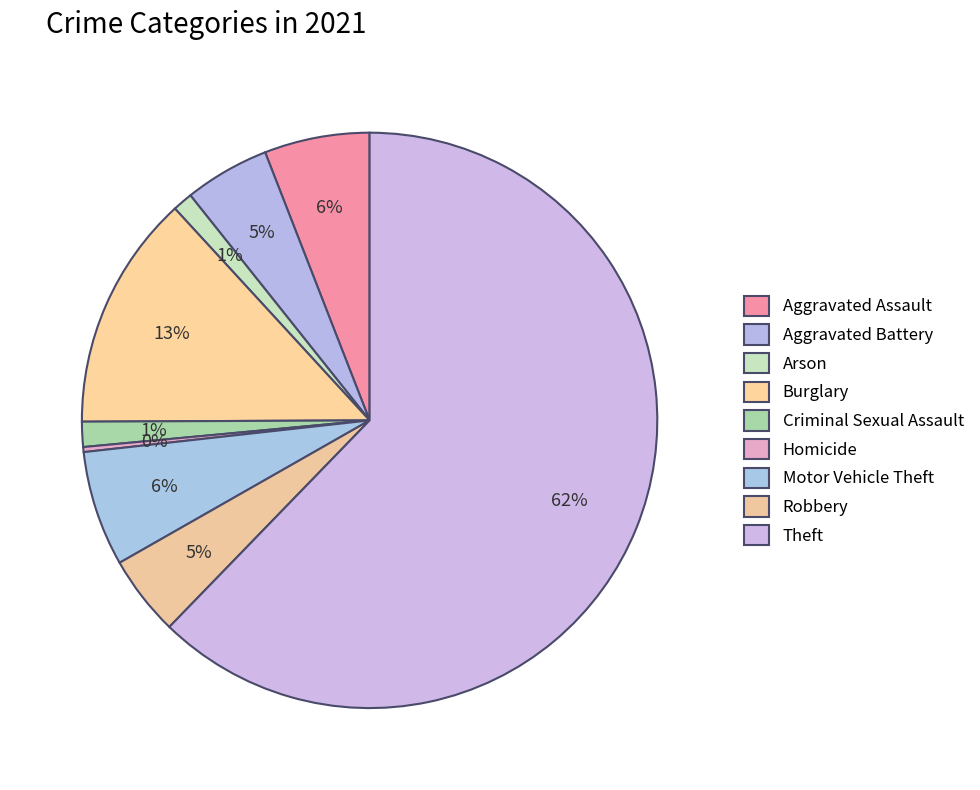

How many segments does this pie chart have?

9